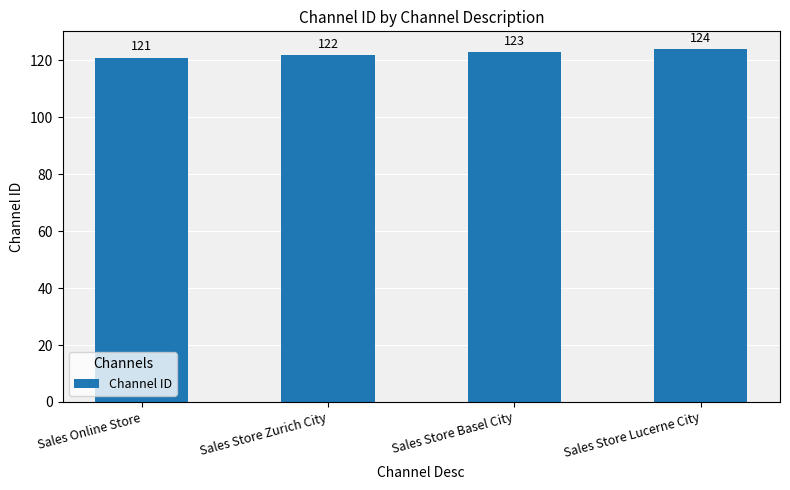

Reading left to right, what are all the values shown in this chart?

Sales Online Store=121	Sales Store Zurich City=122	Sales Store Basel City=123	Sales Store Lucerne City=124